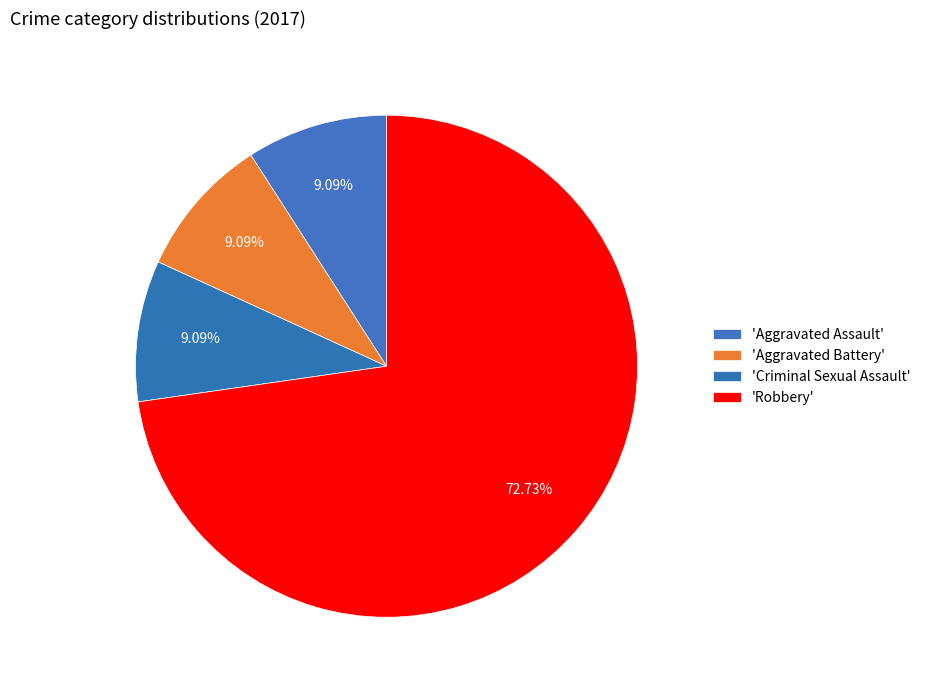

Does any single category account for the majority?

Yes